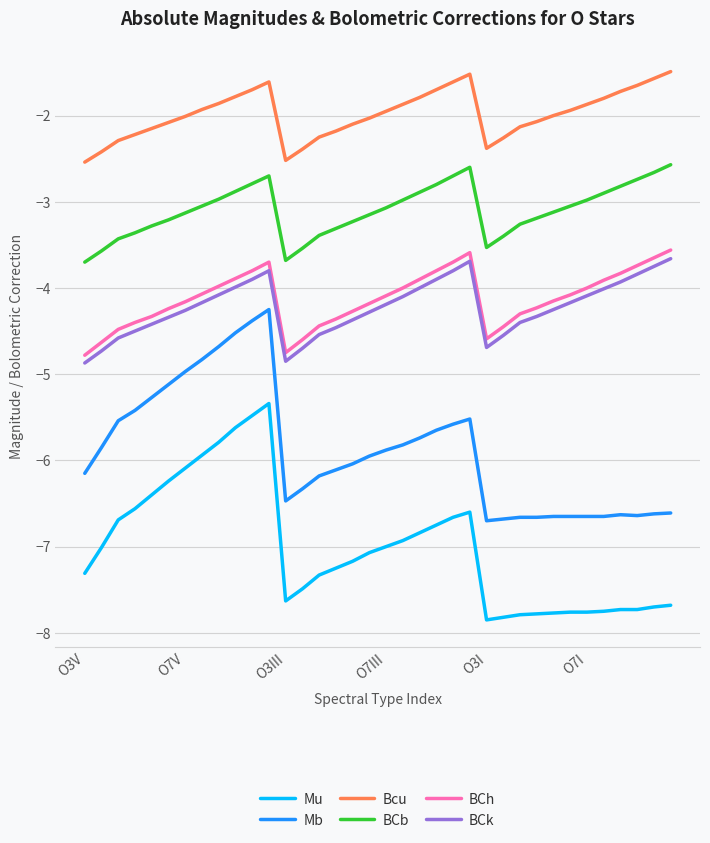

Is this an area chart (filled region under the line)?

No